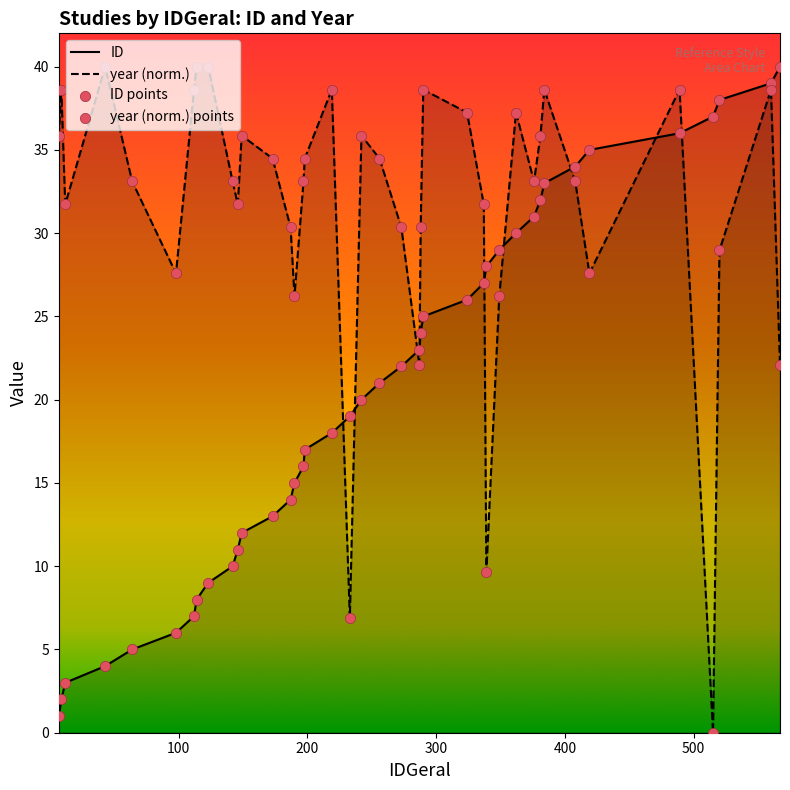

Which series contains the highest Y value?

ID